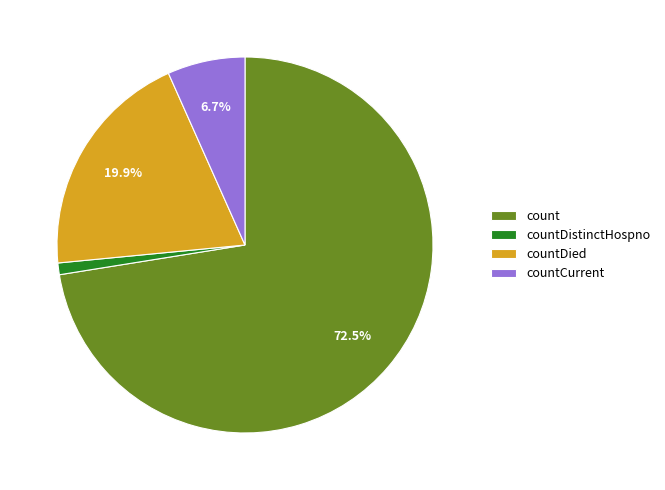

Rank the categories by value from highest to lowest.

count, countDied, countCurrent, countDistinctHospno